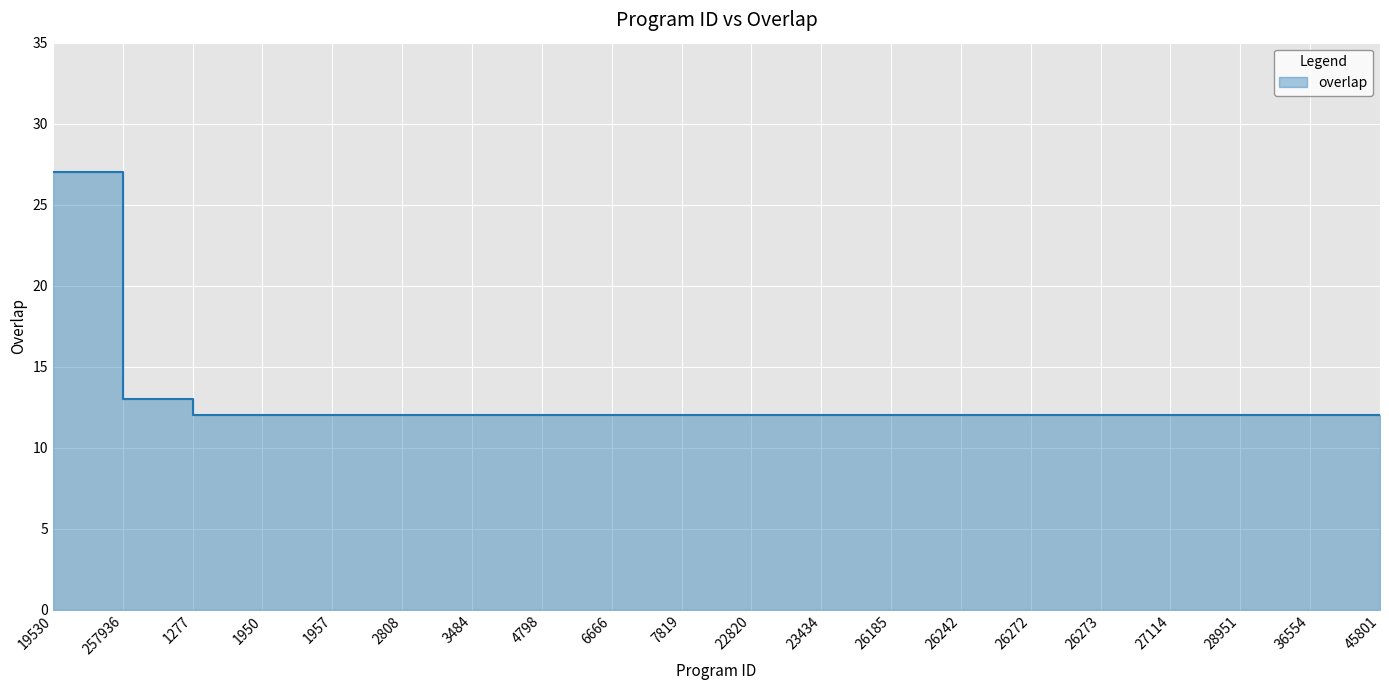

What is the value of the 5th point from the left?

12